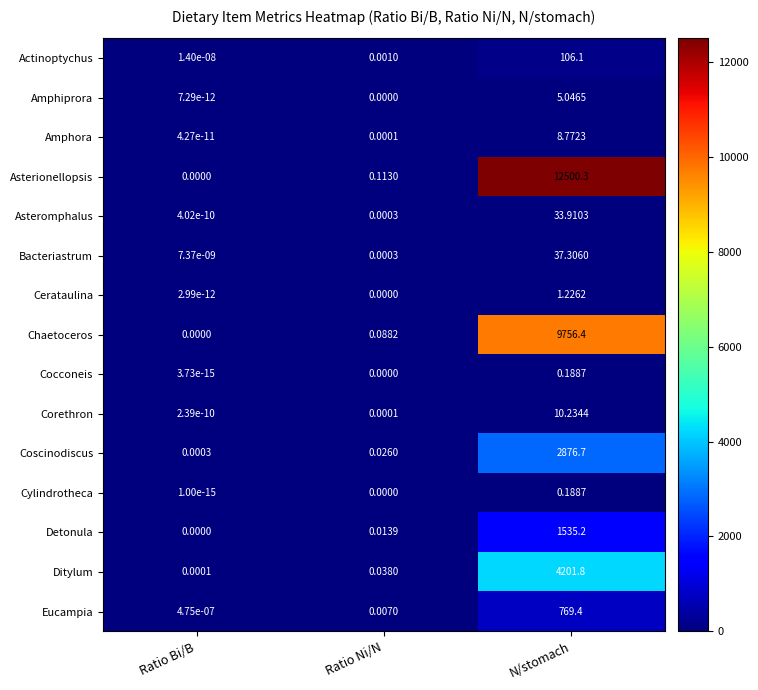

Rank the categories by Actinoptychus value from highest to lowest.

N/stomach, Ratio Ni/N, Ratio Bi/B